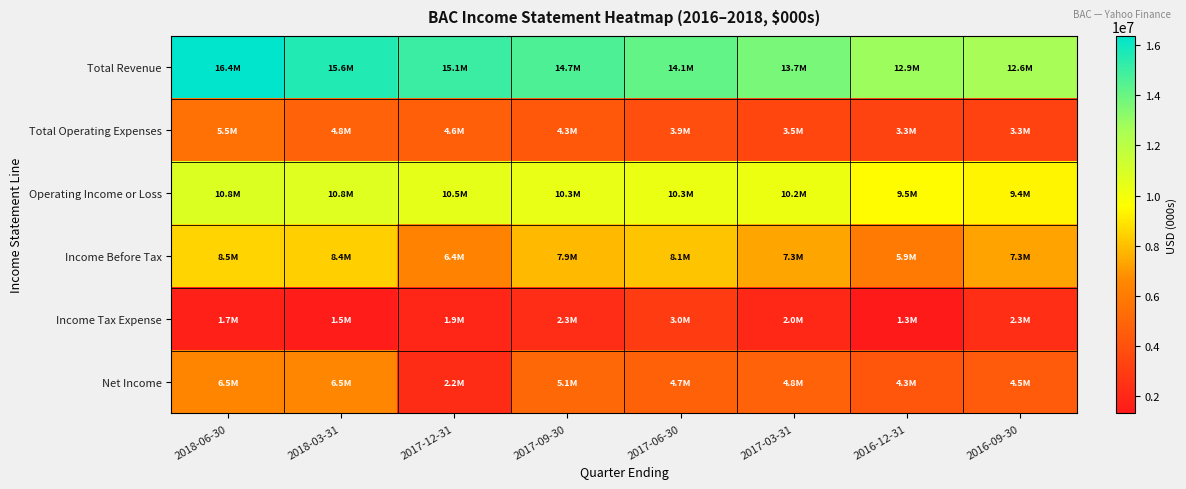

Which category has the lowest value across all series?

2016-12-31